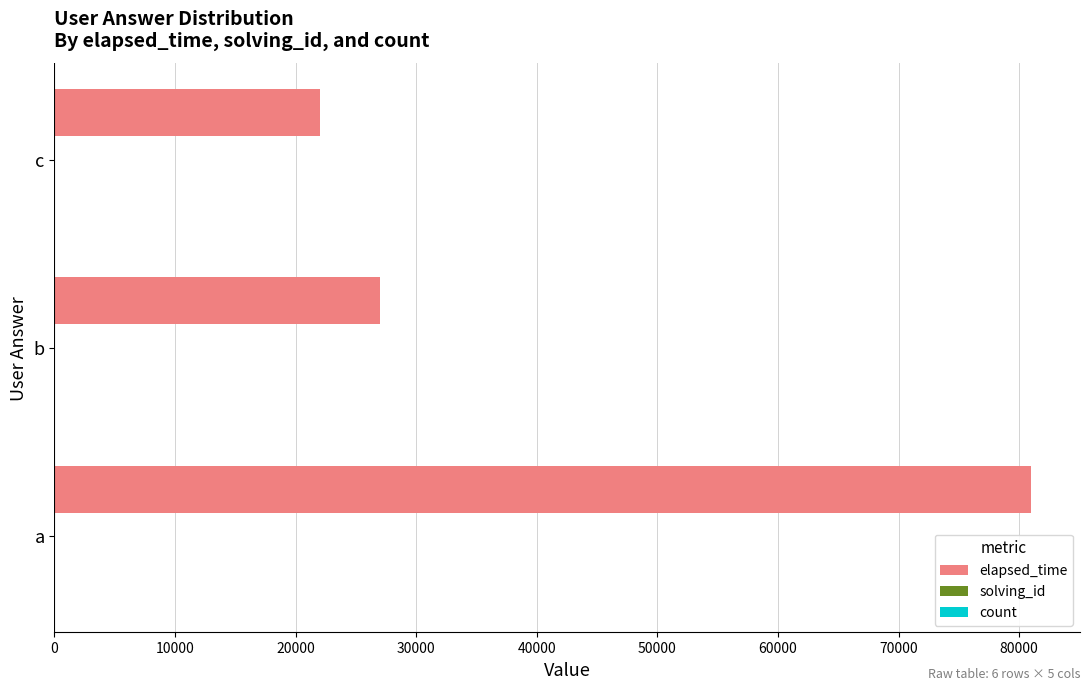

At which label is elapsed_time closest to 51500?

b